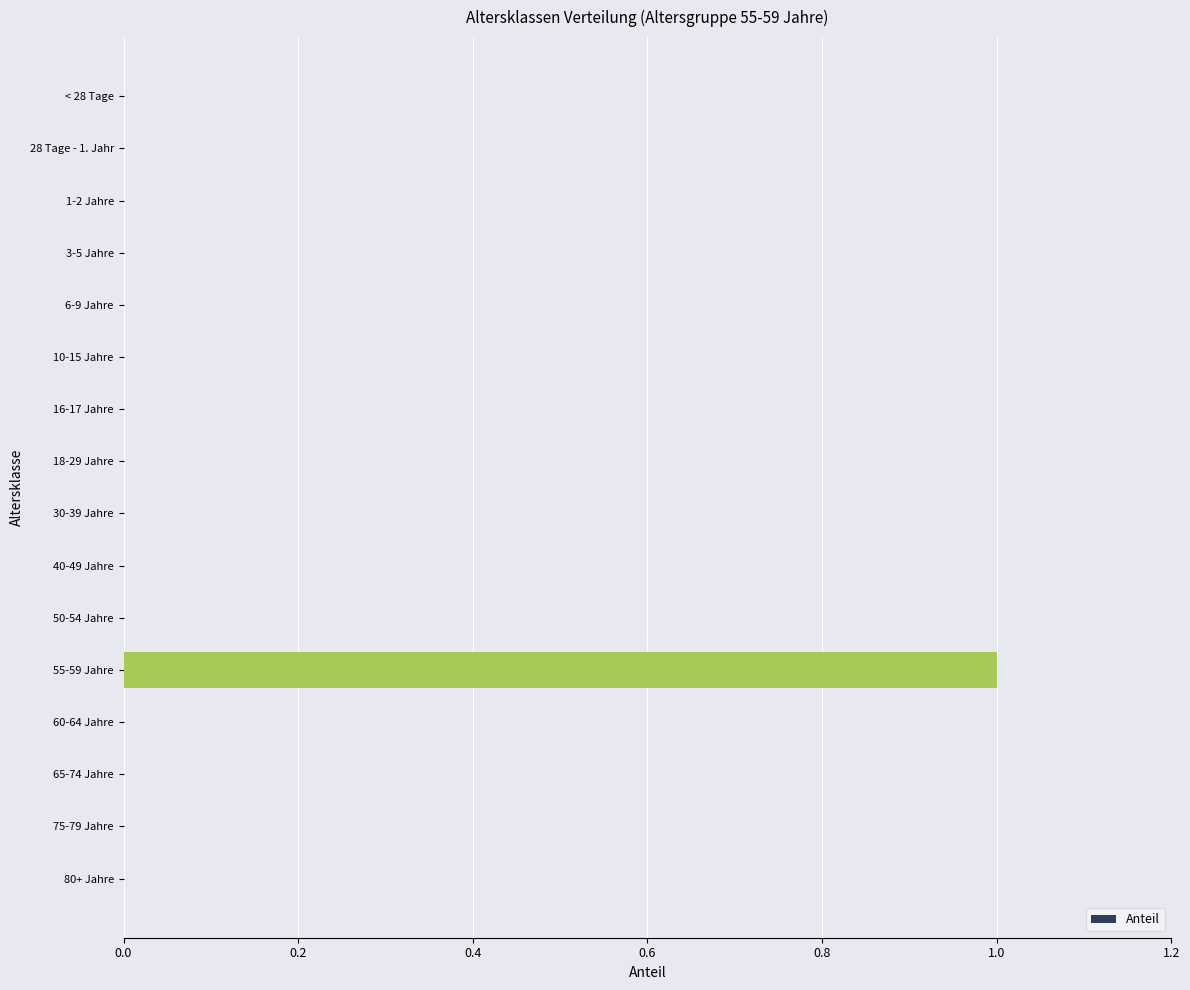

Reading bottom to top, list all the values displayed in this chart.

80+ Jahre=0	75-79 Jahre=0	65-74 Jahre=0	60-64 Jahre=0	55-59 Jahre=1	50-54 Jahre=0	40-49 Jahre=0	30-39 Jahre=0	18-29 Jahre=0	16-17 Jahre=0	10-15 Jahre=0	6-9 Jahre=0	3-5 Jahre=0	1-2 Jahre=0	28 Tage - 1. Jahr=0	< 28 Tage=0